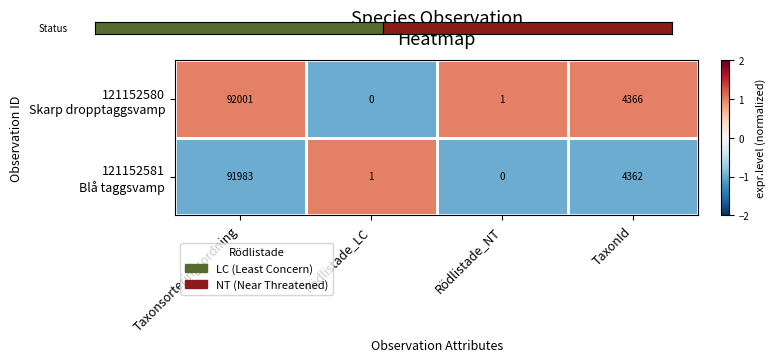

Which label corresponds to the largest value in the chart?

Taxonsorteringsordning